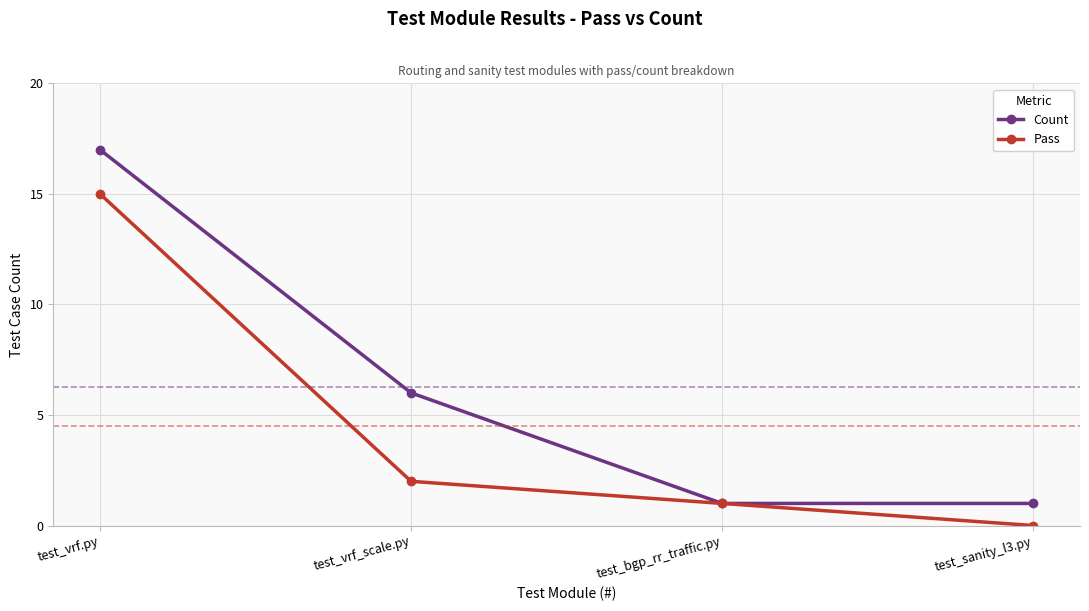

Is it true that Count equals 4 at test_vrf.py?

False